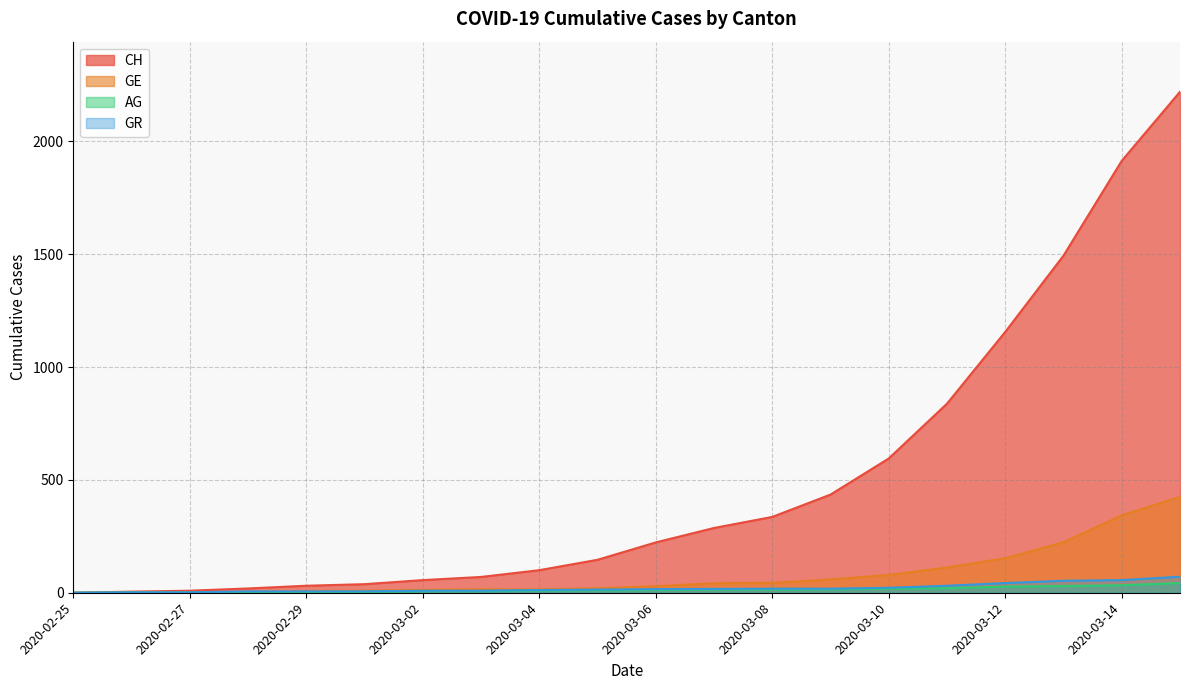

What is the total value across all series at 2020-02-28?

30